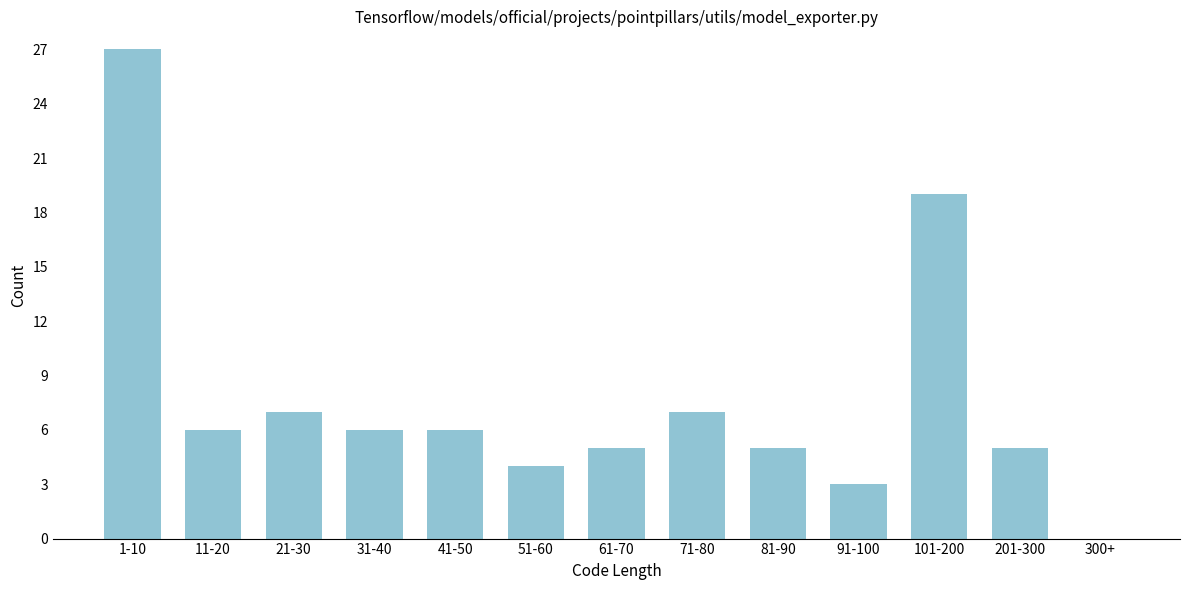

Reading right to left, list all the values displayed in this chart.

300+=0	201-300=5	101-200=19	91-100=3	81-90=5	71-80=7	61-70=5	51-60=4	41-50=6	31-40=6	21-30=7	11-20=6	1-10=27